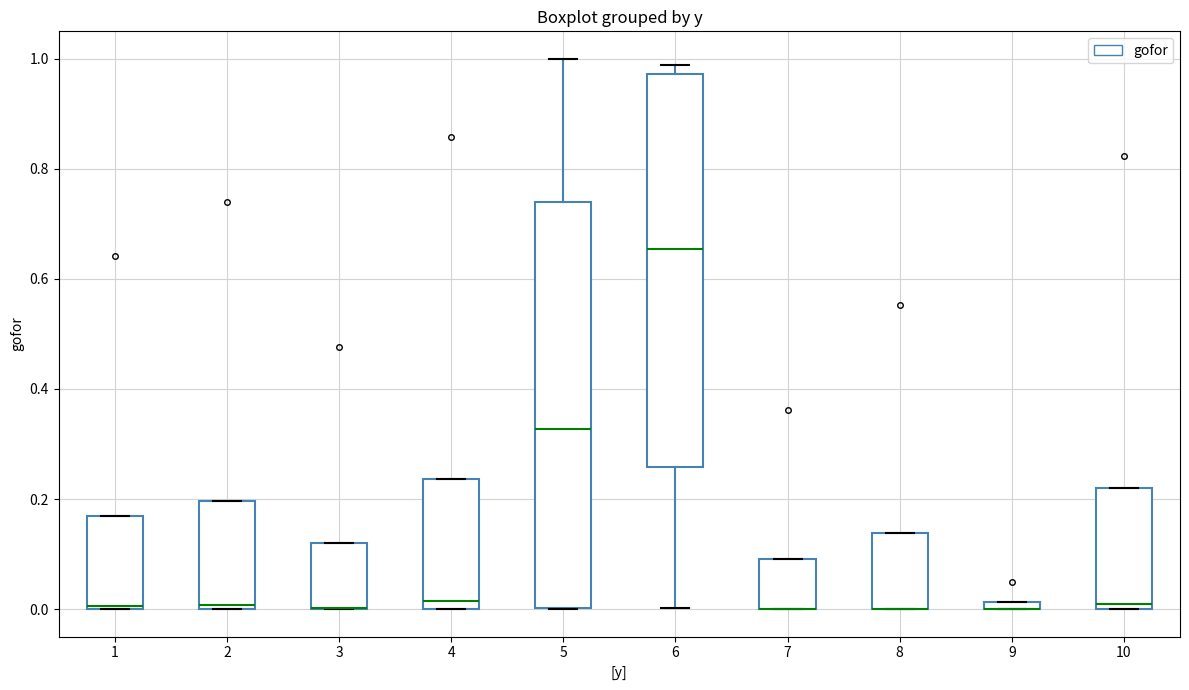

Where is the upper edge of the box at x = 10 on the y-axis? The values are not printed on the chart, so give them approximately, as read against the axis.

0.22